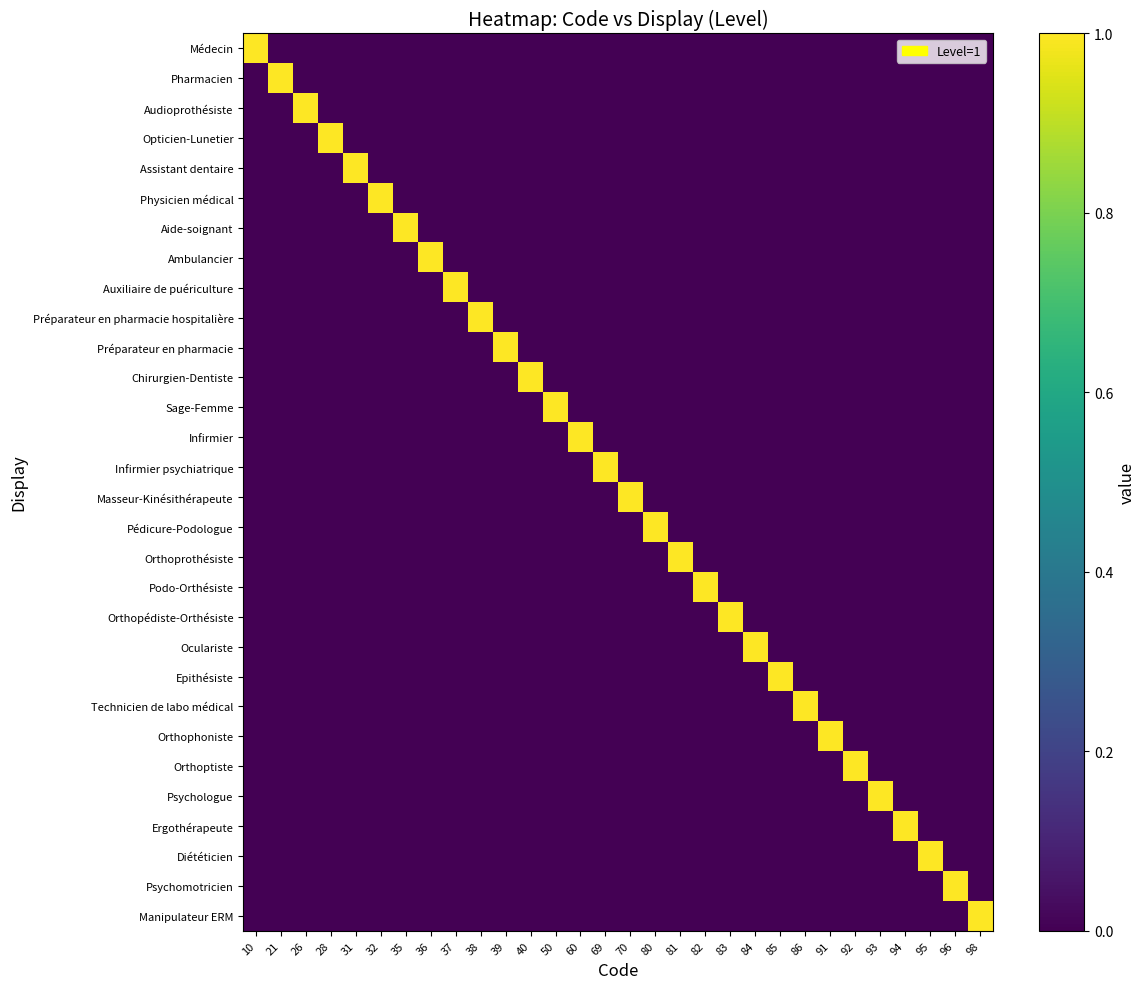

Which category has the lowest value across all series?

21